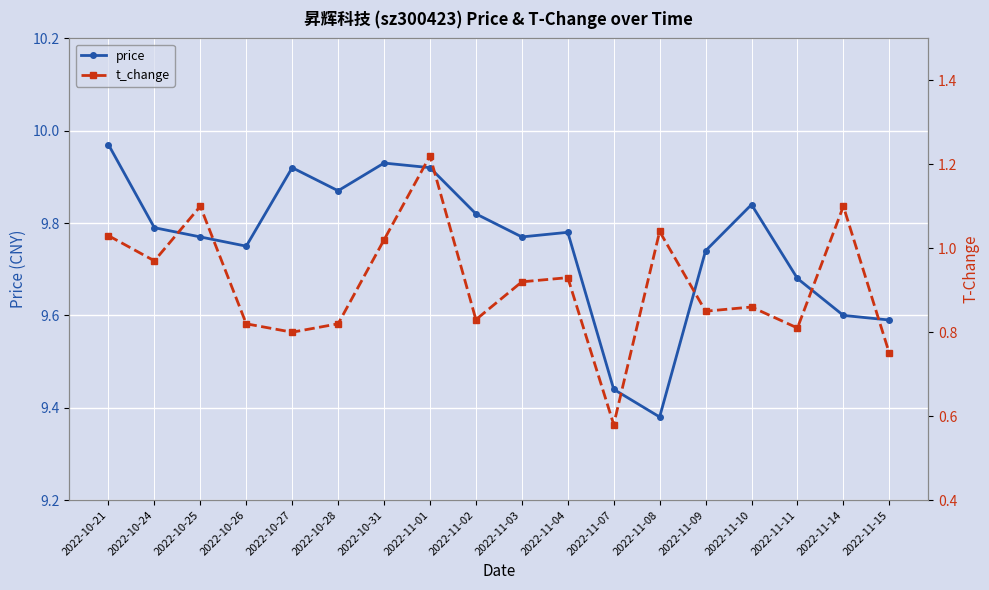

What is the lowest value of the price series?

9.4